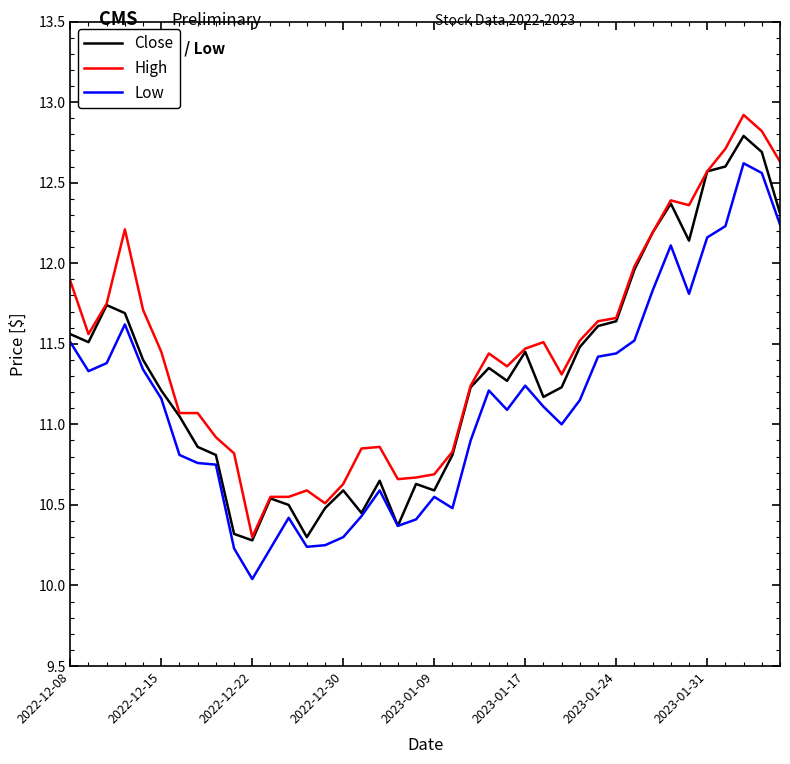

True or false: High and Low intersect in this chart.

False